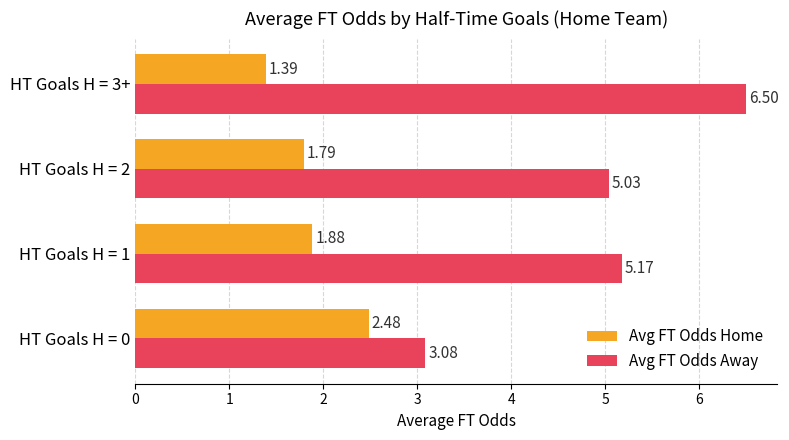

Which series has the widest spread of values?

Avg FT Odds Away